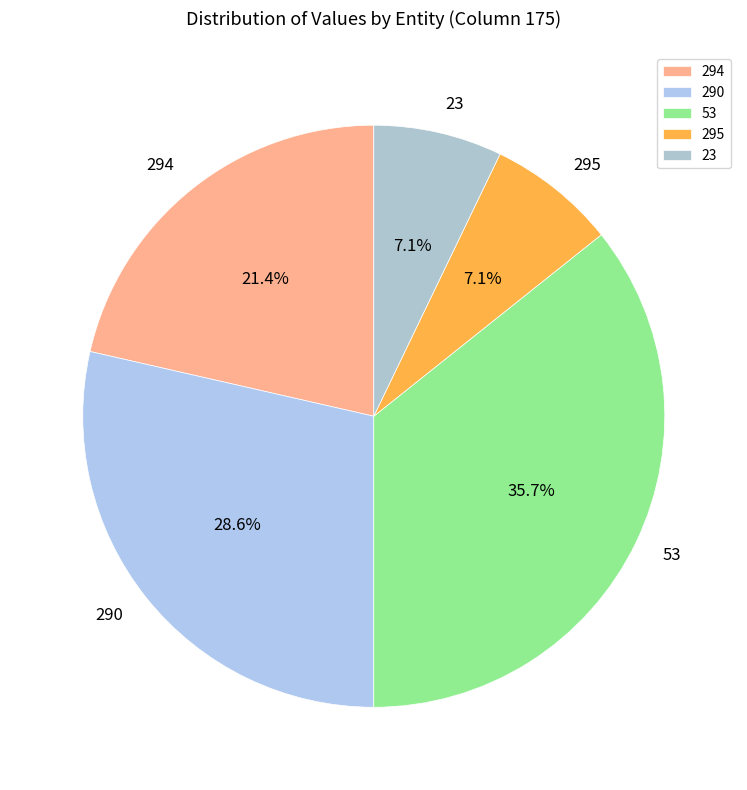

Is it true that 290 is 1% of the pie?

False